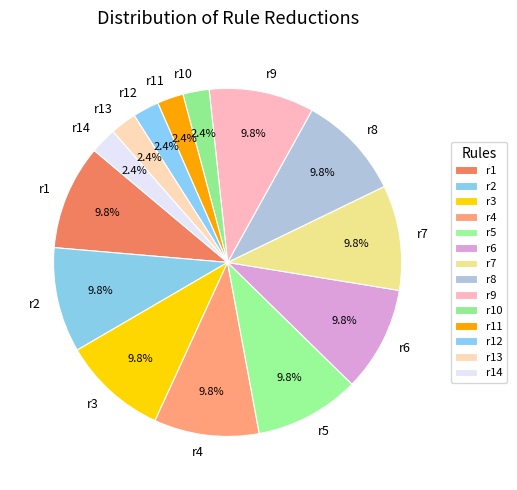

To the nearest percent, what is the combined percentage of r7 and r2?

20%